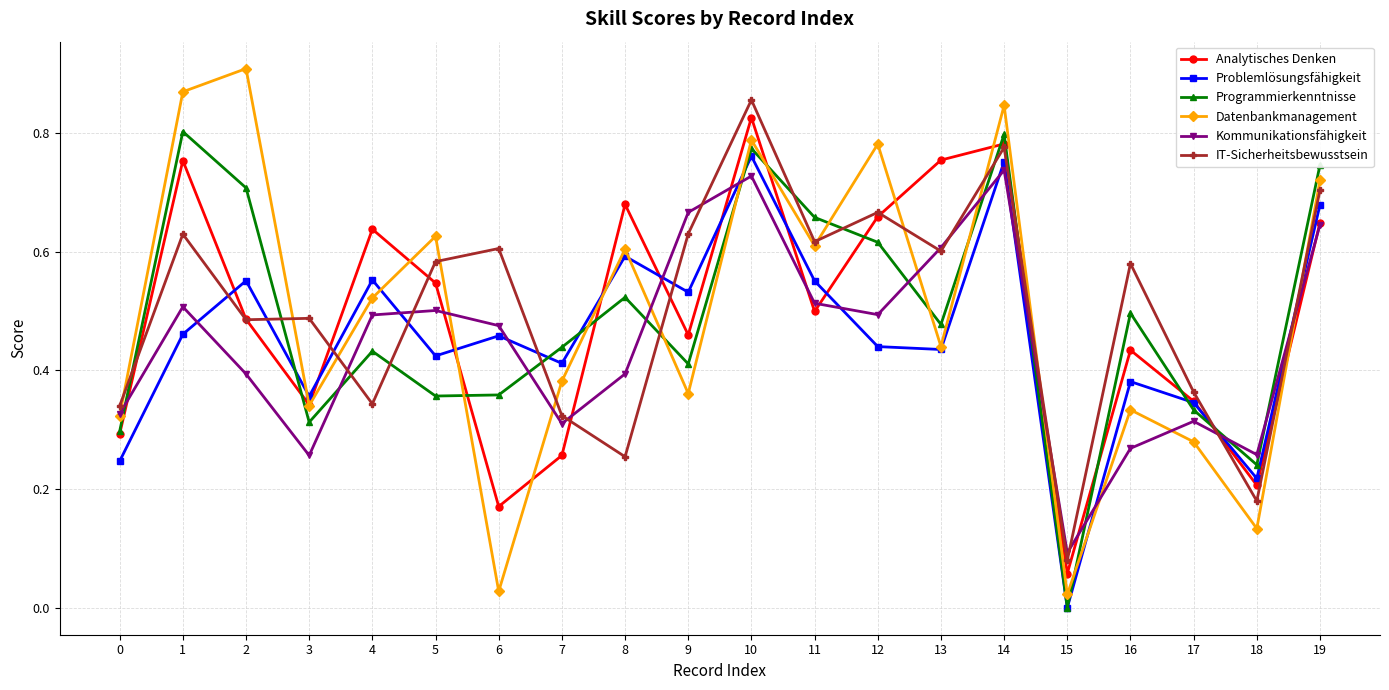

Is it true that Analytisches Denken equals 0.3 at 17?

True